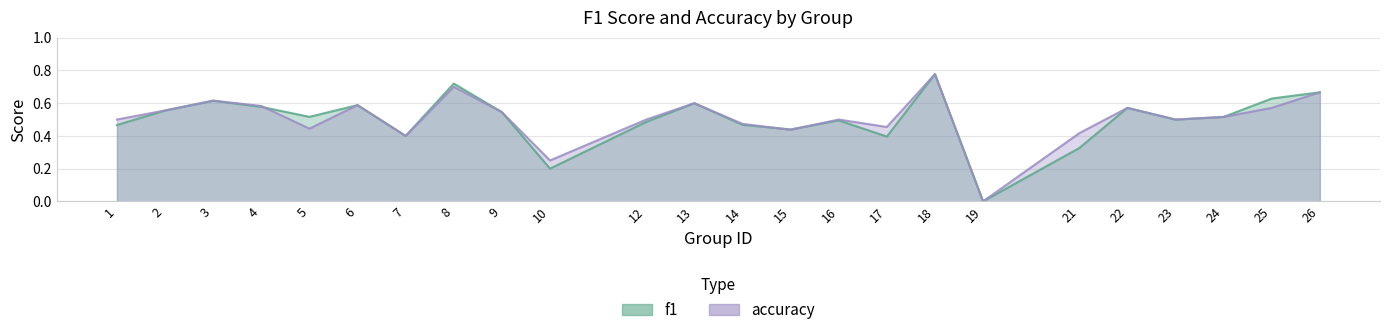

In accuracy, how many points are higher than both neighbors (excluding endpoints)?

7